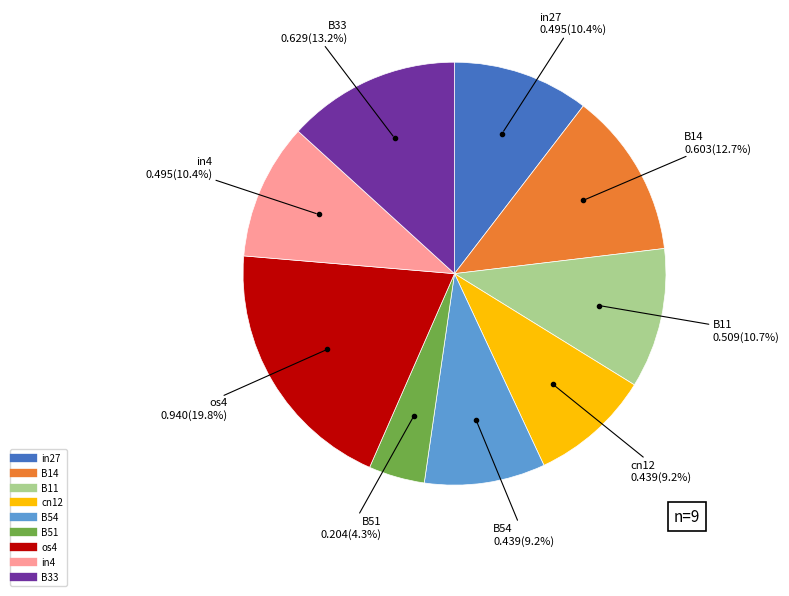

Is it true that B51 is 9% of the pie?

False